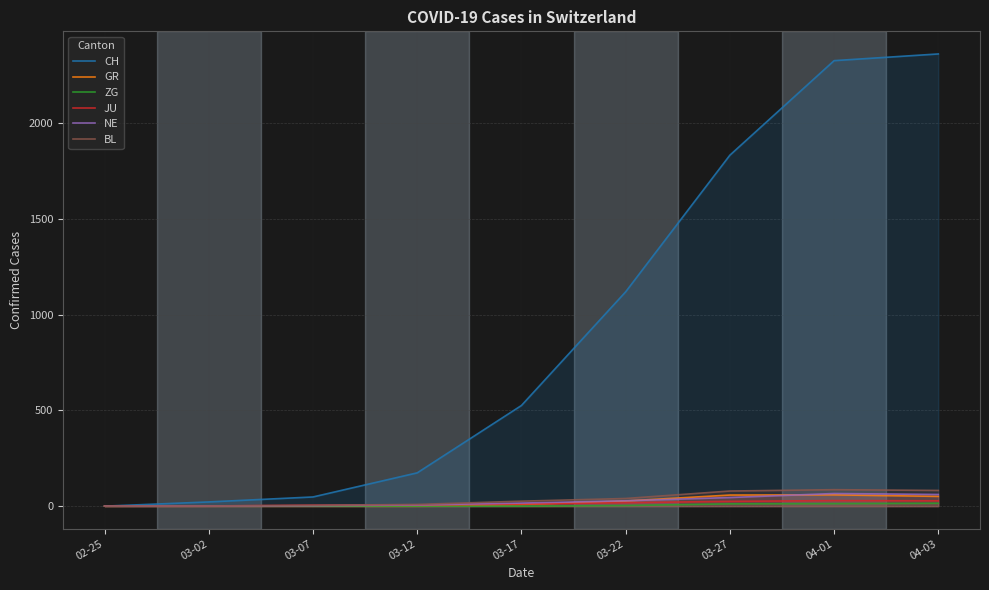

At how many categories does at least one series exceed 2218?

2